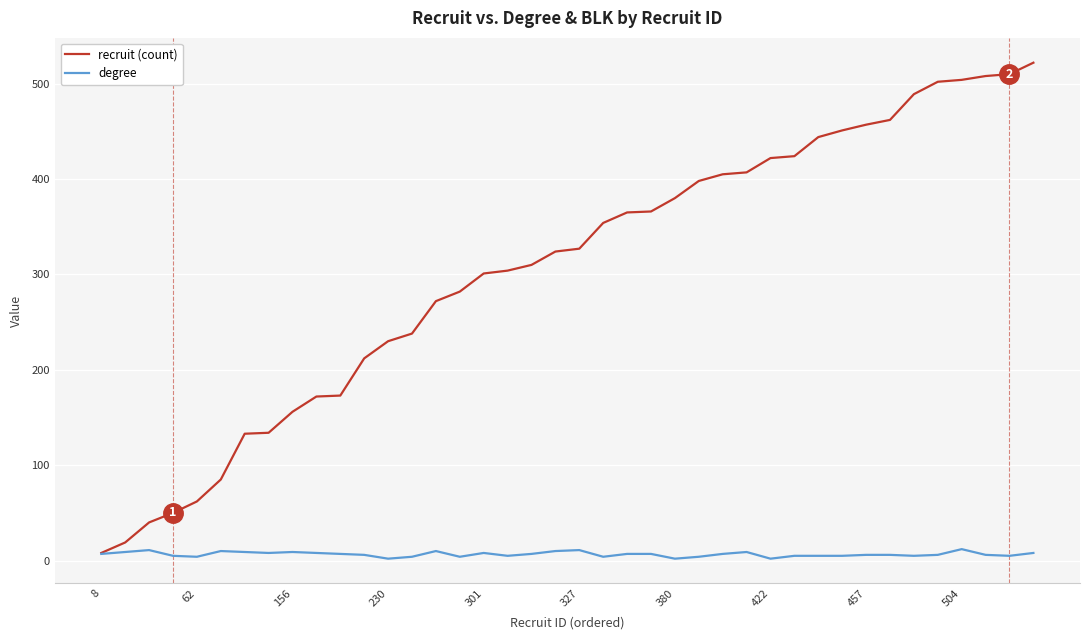

Which series has the widest spread of values?

recruit (count)